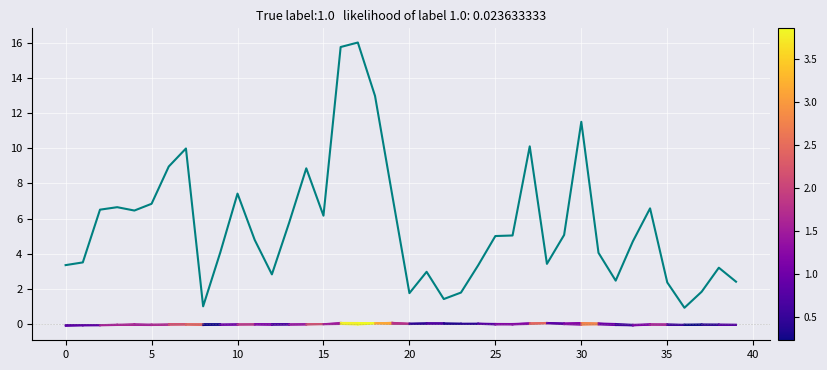

How many lines are shown in the chart?

1